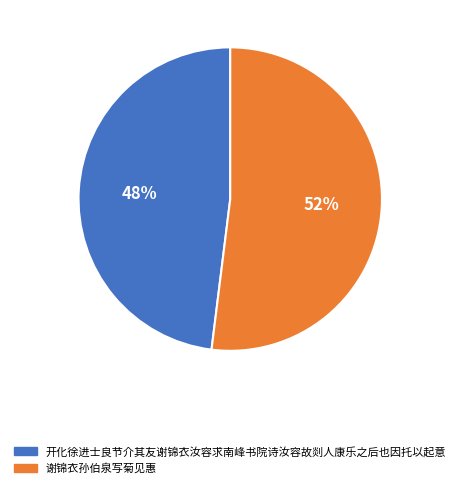

How many slices are in this pie chart?

2